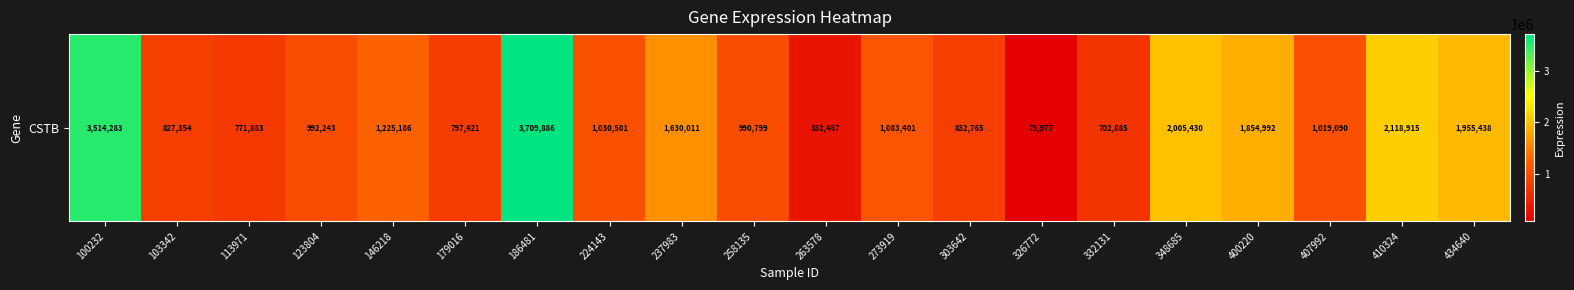

What is the average value?

1373446